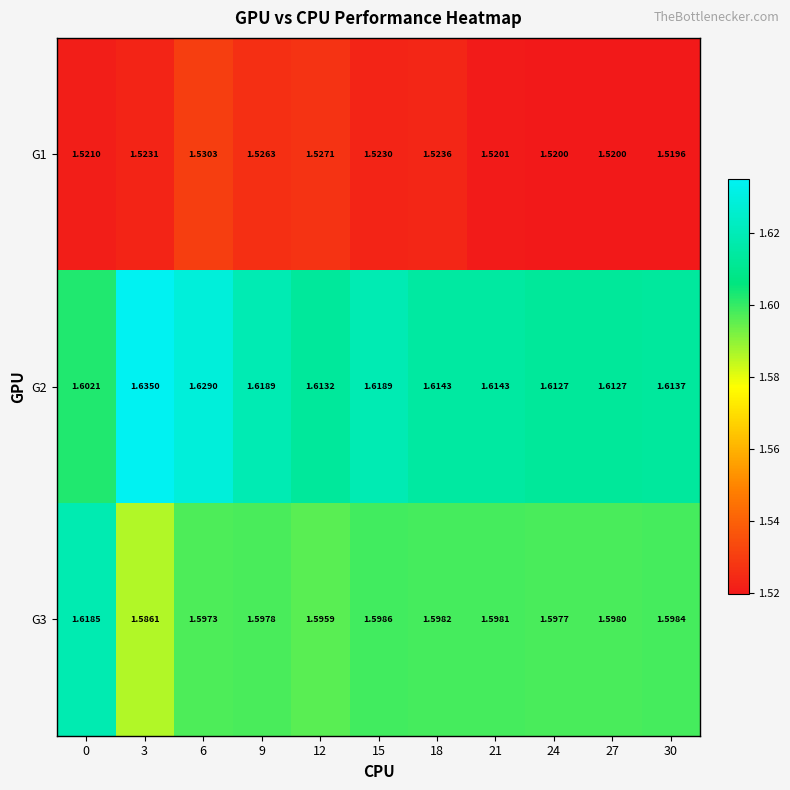

Is the value of G1 at 30 greater than the value of G3 at 15?

No